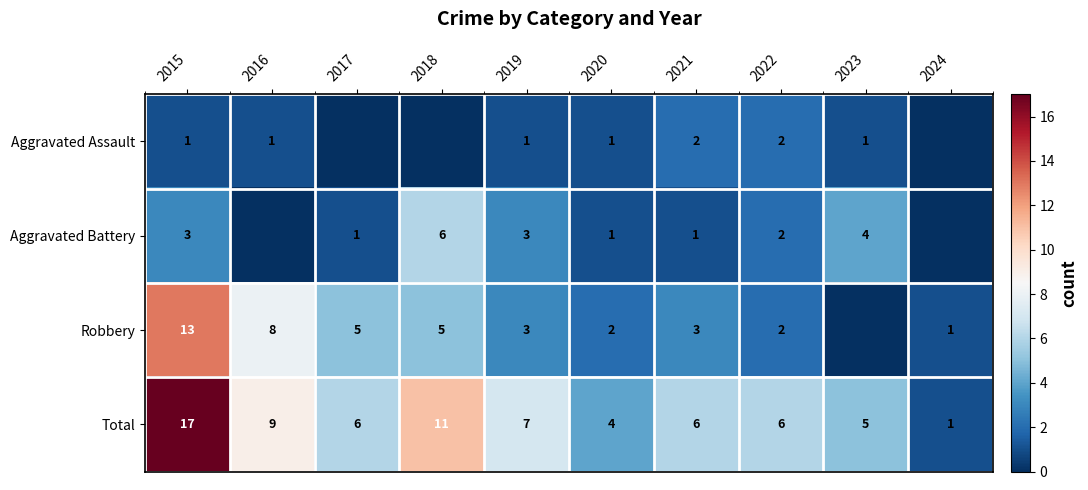

At 2021, list the series in order from largest to smallest.

Total, Robbery, Aggravated Assault, Aggravated Battery